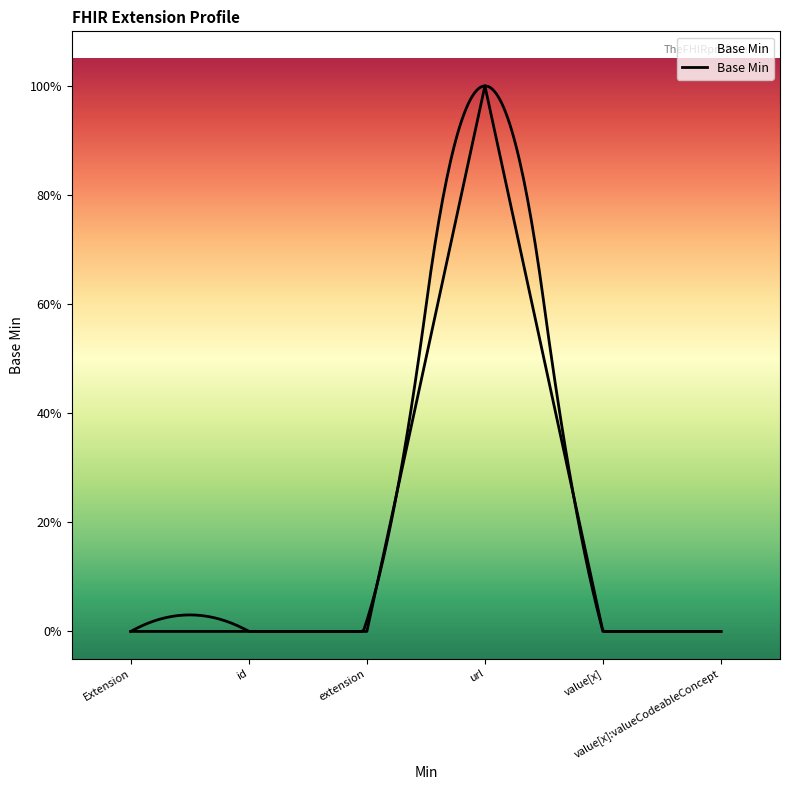

How many interior local peaks (higher than both neighbors) does the data have?

1